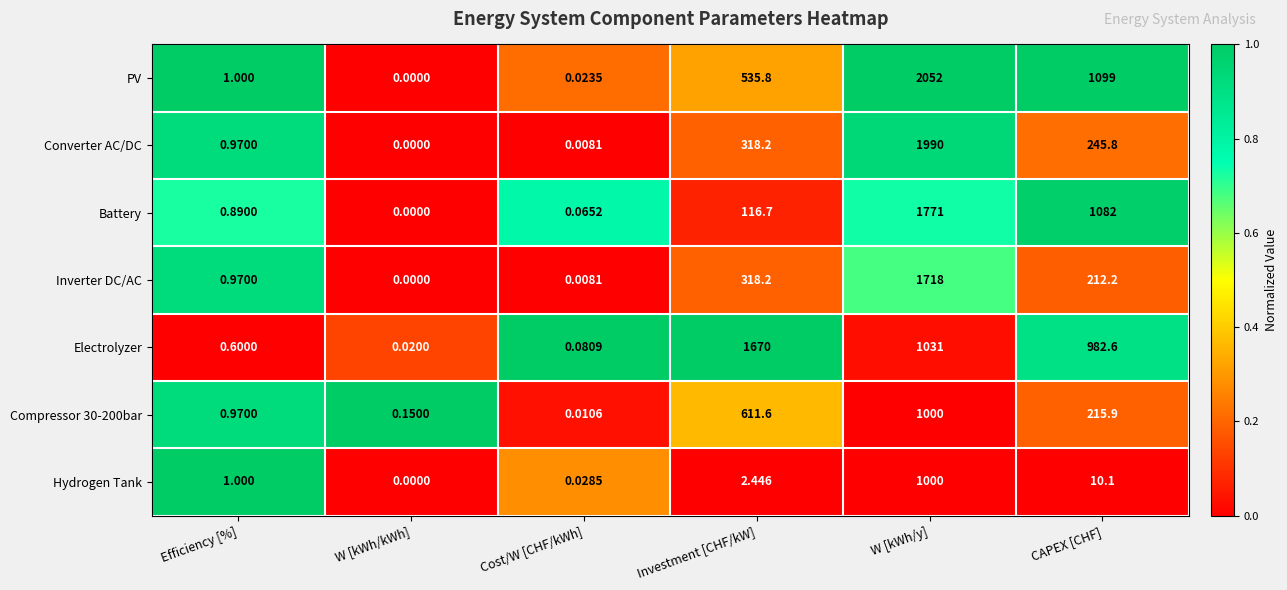

Which series has the largest range (max minus min)?

PV